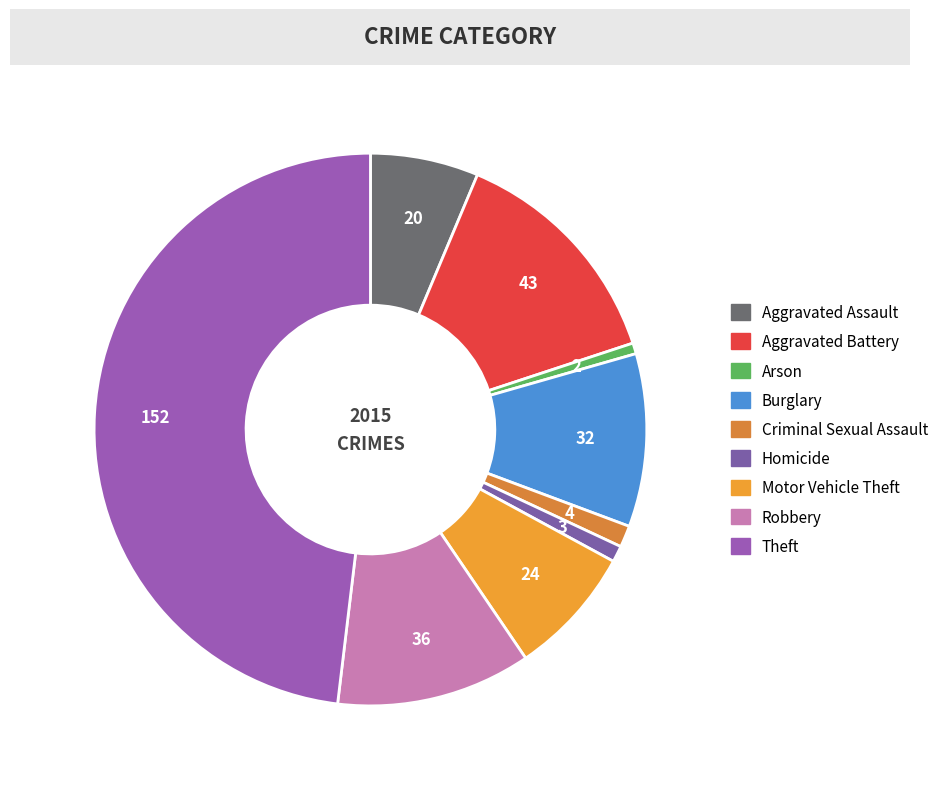

Does any single category account for the majority?

No